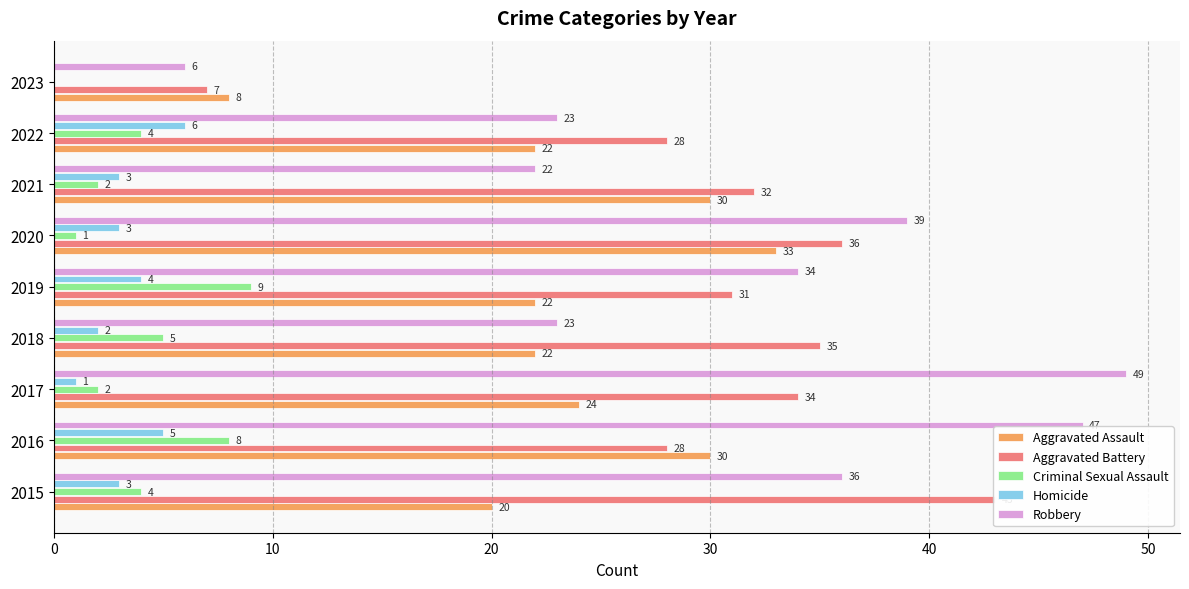

At how many categories does at least one series exceed 6?

9